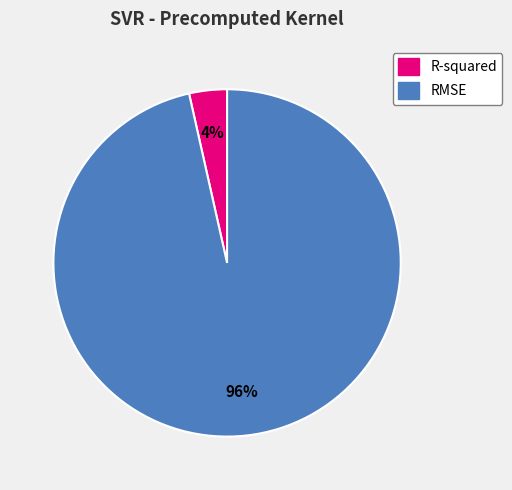

Does any single category account for the majority?

Yes